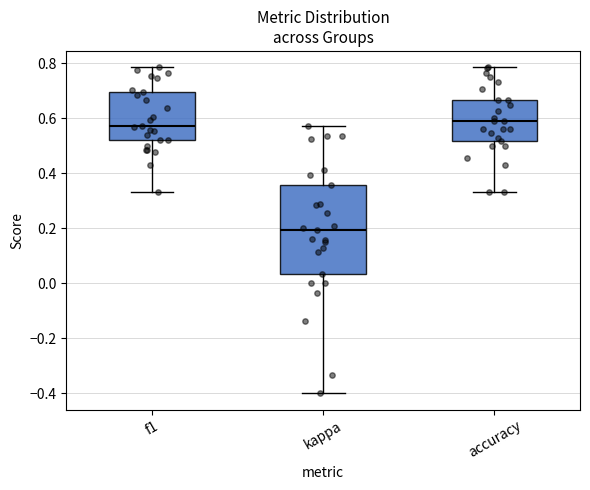

Where is the upper edge of the box for accuracy on the y-axis? The values are not printed on the chart, so give them approximately, as read against the axis.

0.66